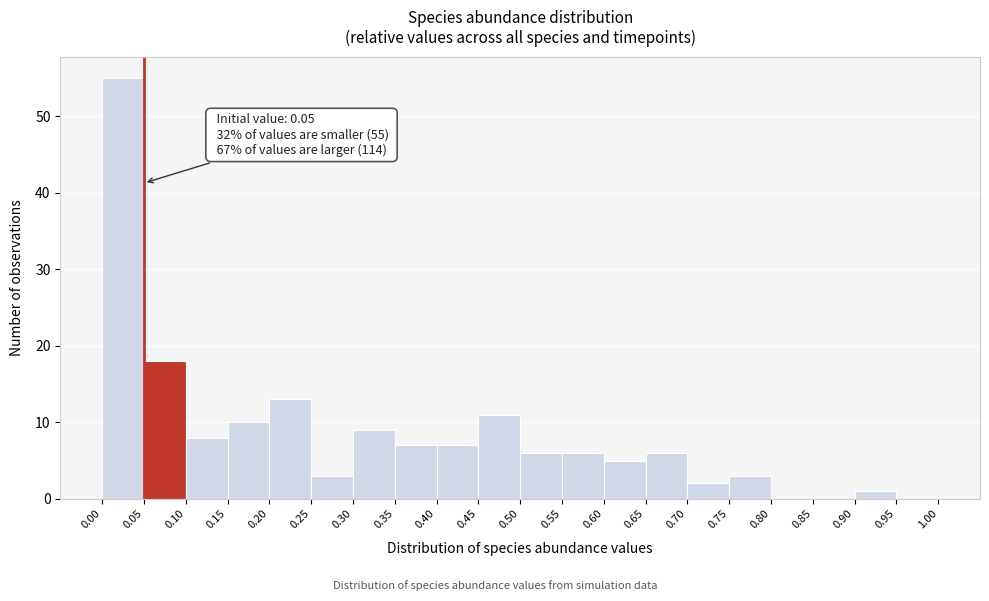

Over which range of the x-axis is the bar tallest?

0.00 to 0.05